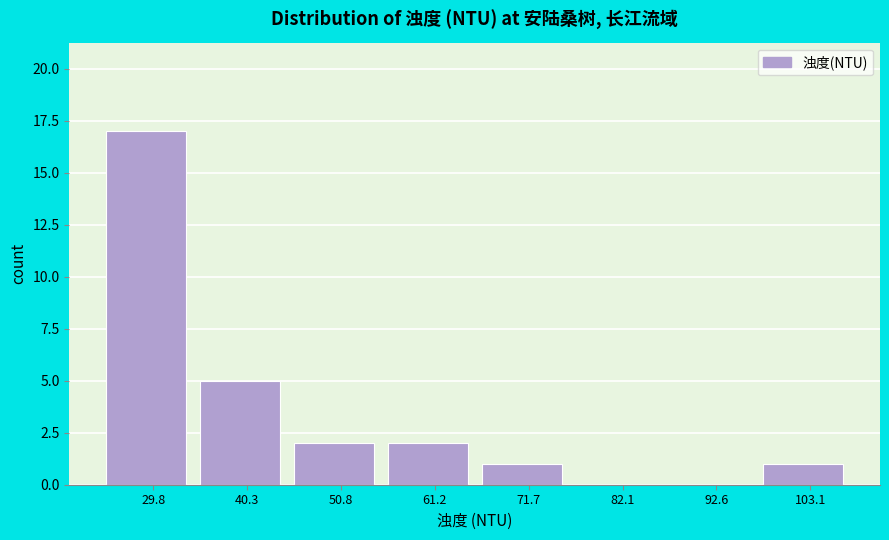

Reading left to right, transcribe this chart: for each bar, give the range it covers on the x-axis and its height. Neither the bar edges nor the heights are printed on the chart, so give them approximately, as read against the axes.

24 to 36: 17
36 to 46: 5
46 to 56: 2
56 to 66: 2
66 to 76: 1
76 to 88: 0
88 to 98: 0
98 to 108: 1